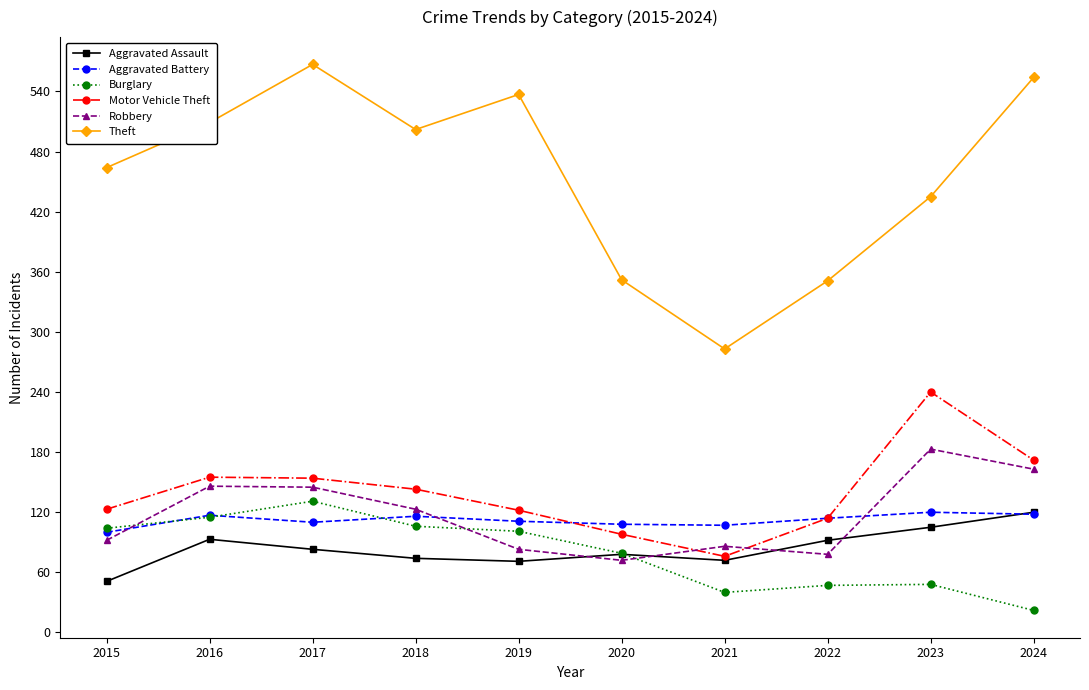

What is the value of the Motor Vehicle Theft point at the 9th from the left?

240